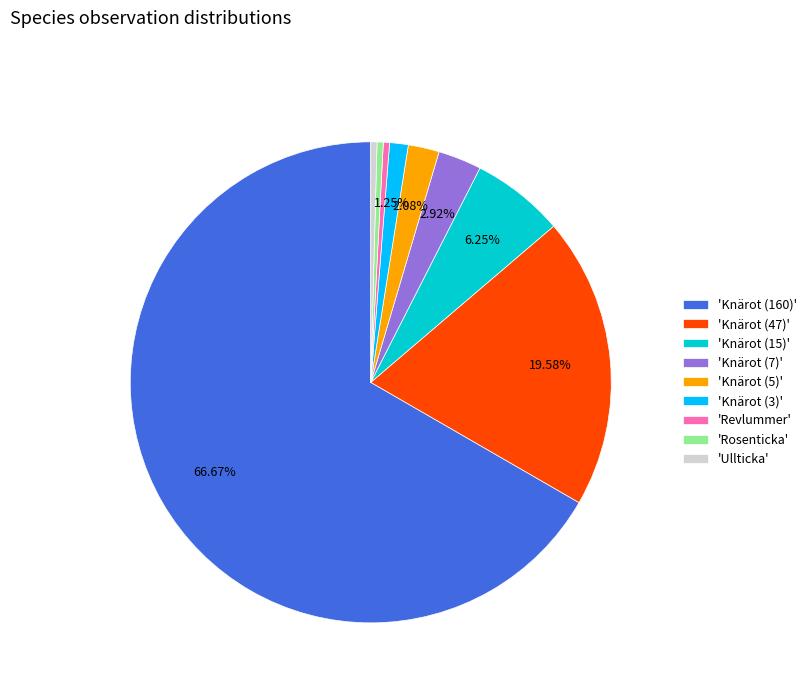

What is the largest slice in the pie chart?

'Knärot (160)'